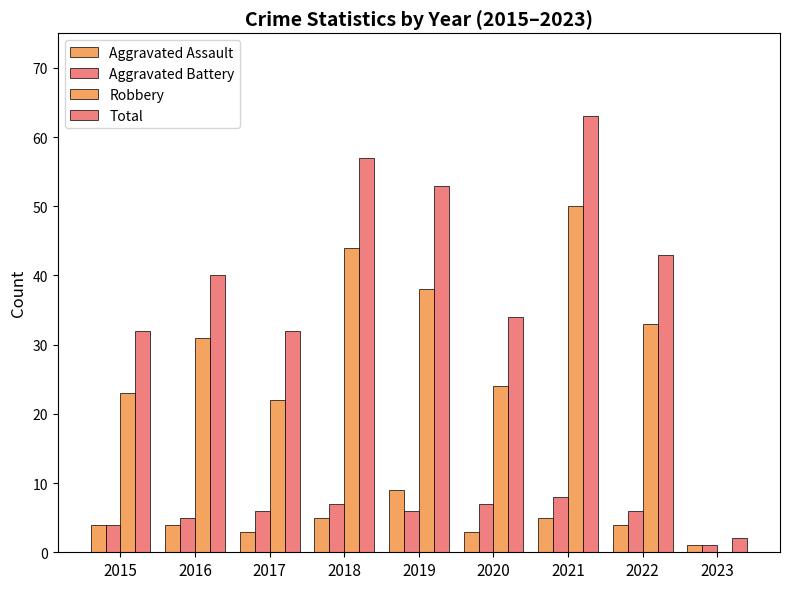

Does the chart contain stacked bars?

No